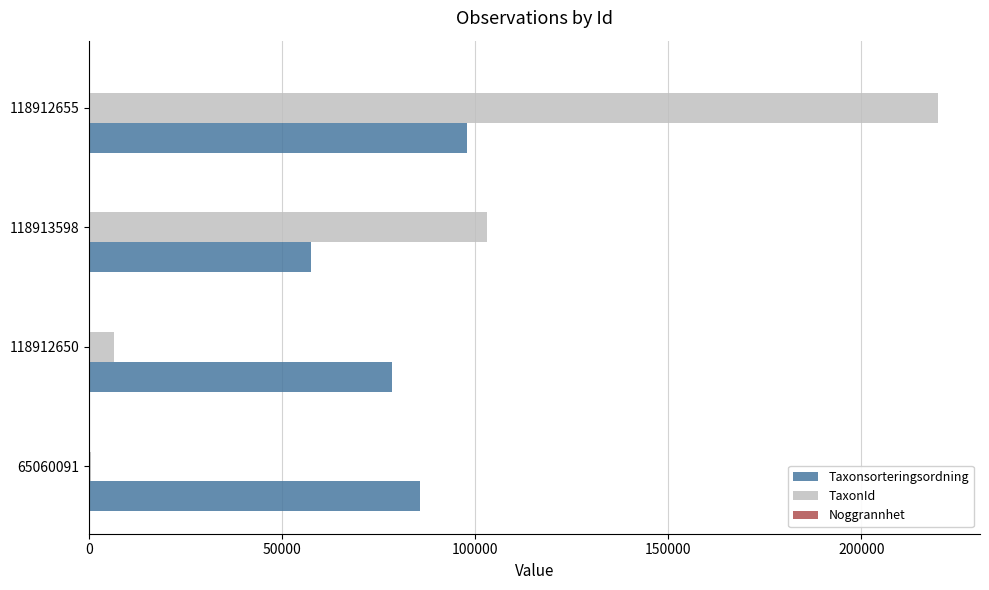

Which series has the largest total across all categories?

TaxonId